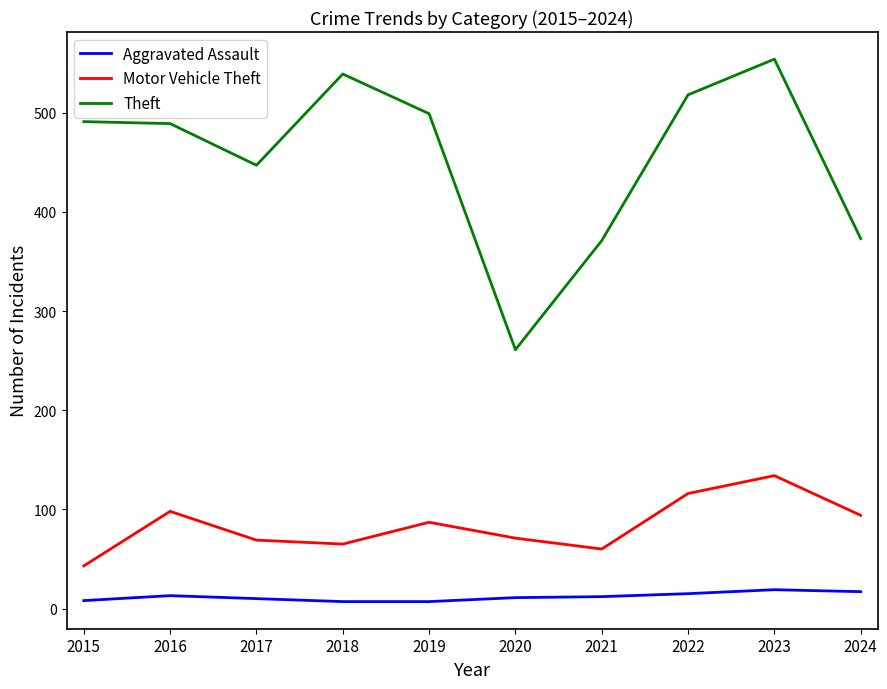

What is the highest value of the Theft series?

554